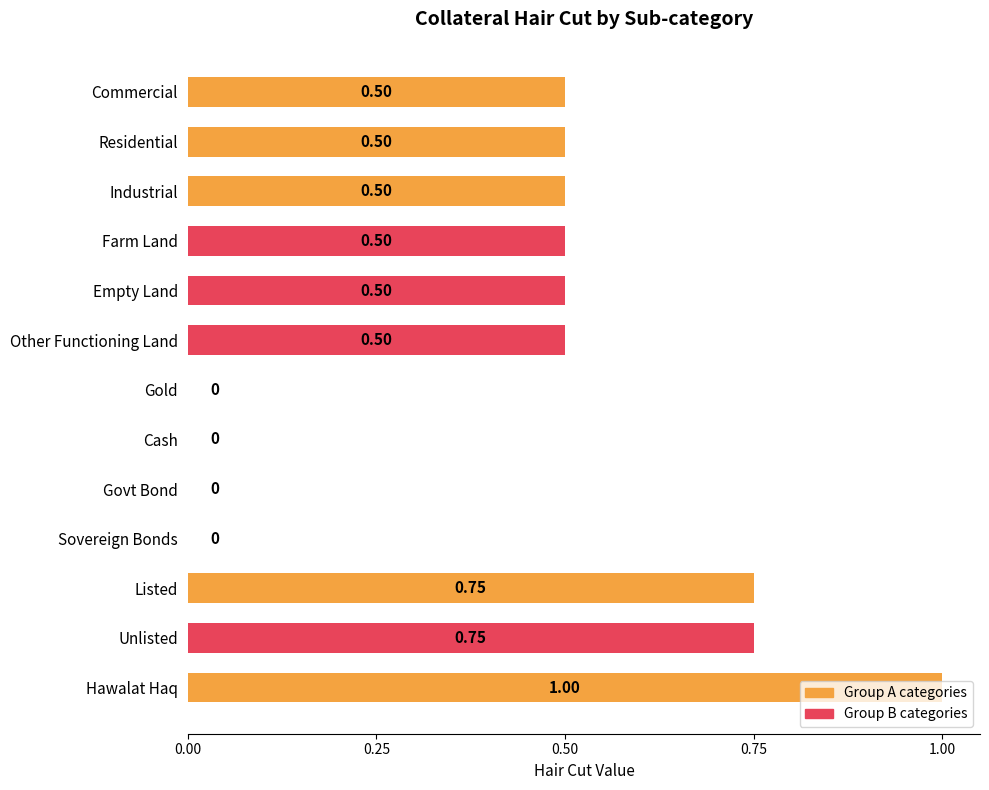

At which category does the chart reach its peak across all series?

Hawalat Haq